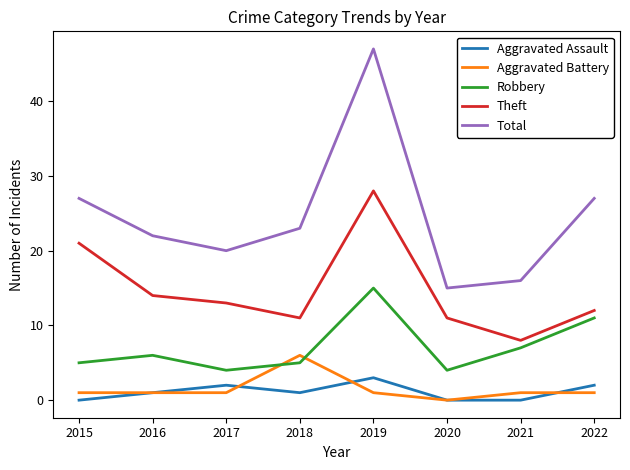

What are all the series names shown in the legend?

Aggravated Assault, Aggravated Battery, Robbery, Theft, Total